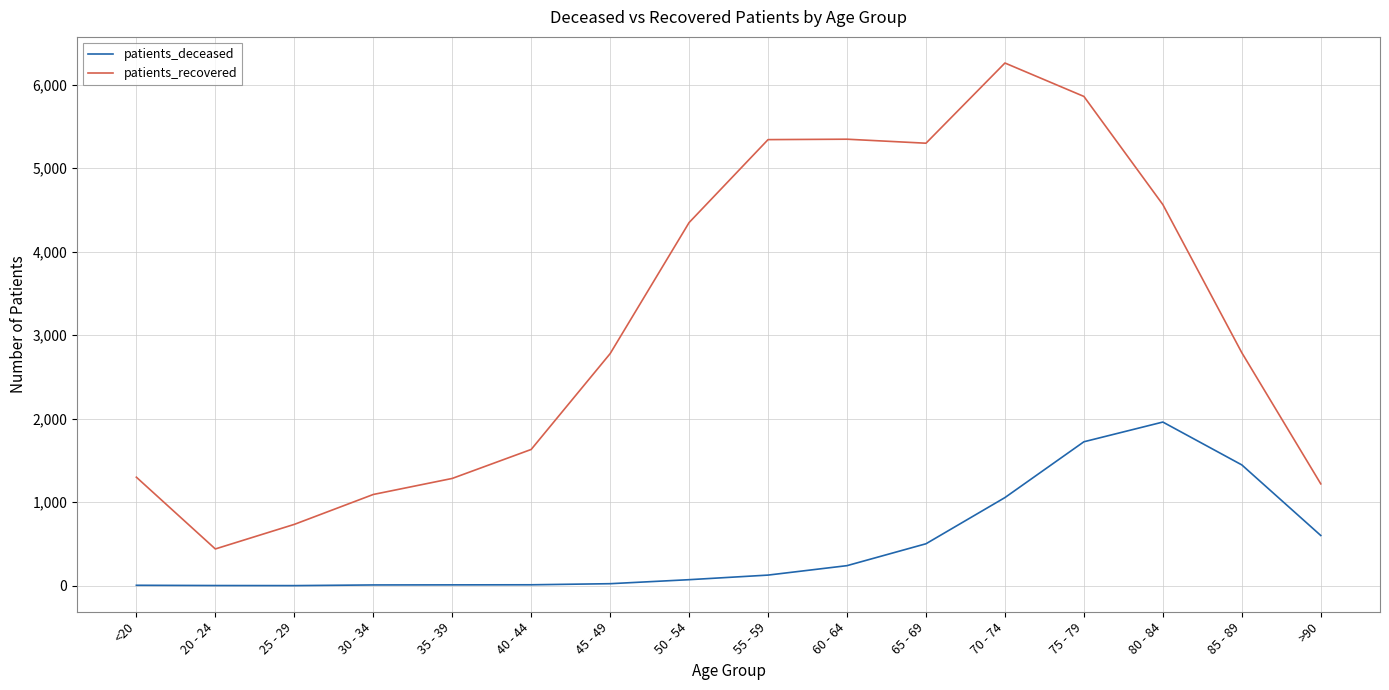

Which series has the largest total across all categories?

patients_recovered